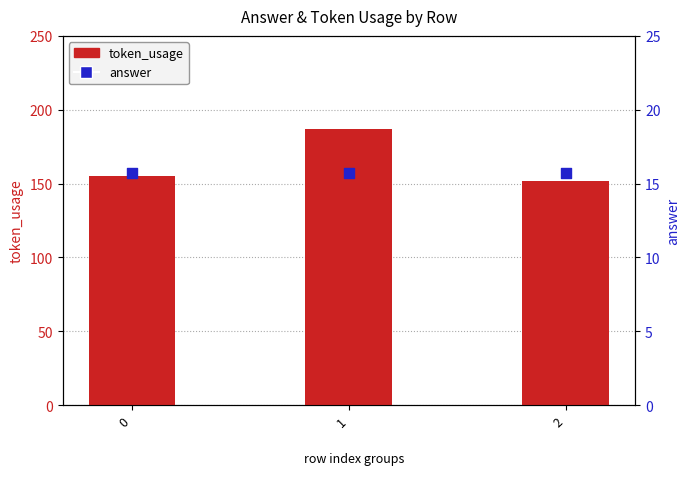

Which series reaches the minimum Y coordinate?

answer